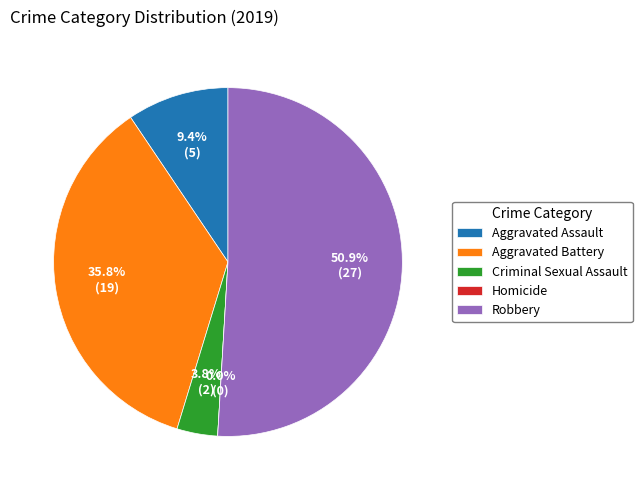

To the nearest percent, what percentage of the pie is Aggravated Assault?

9%